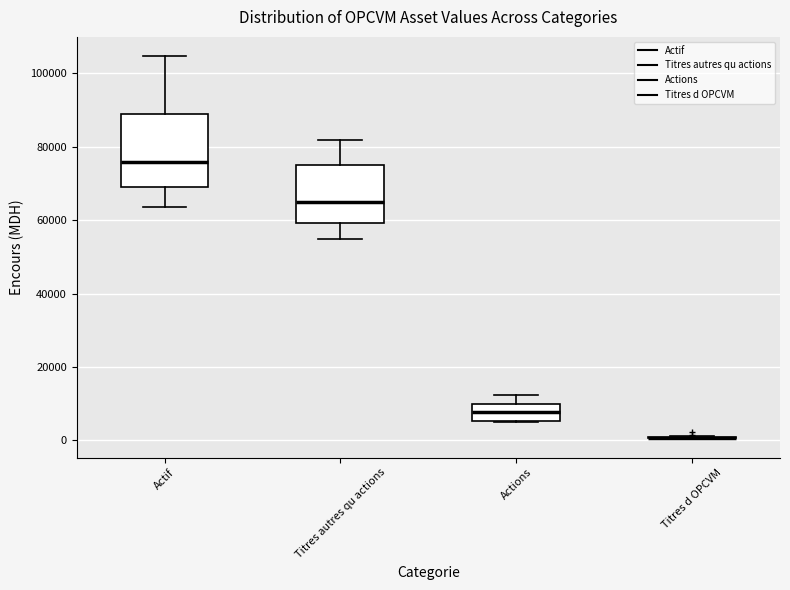

Where is the lower edge of the box for Actions on the y-axis? The values are not printed on the chart, so give them approximately, as read against the axis.

6000